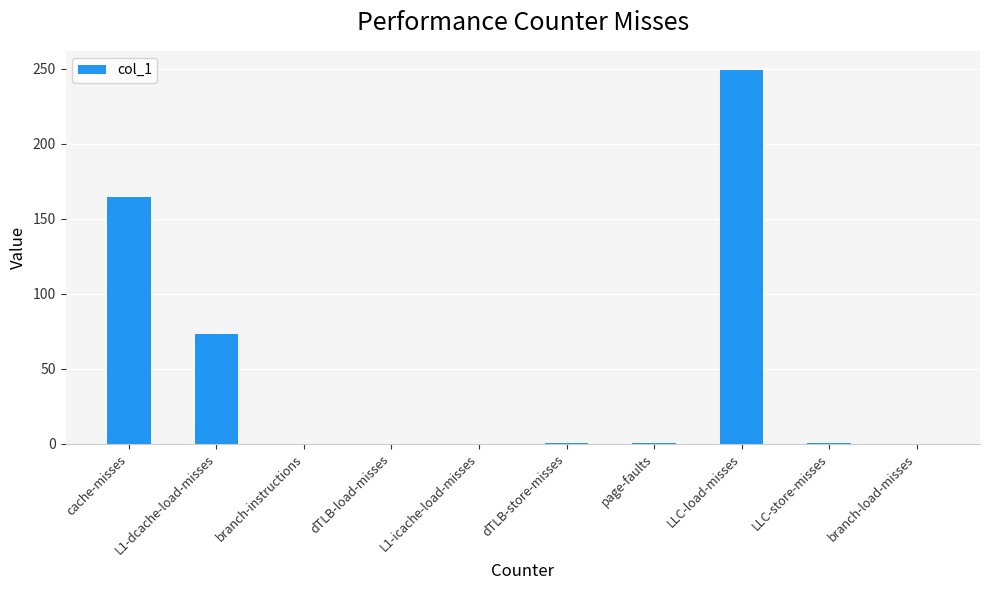

Count the number of categories in the chart.

10